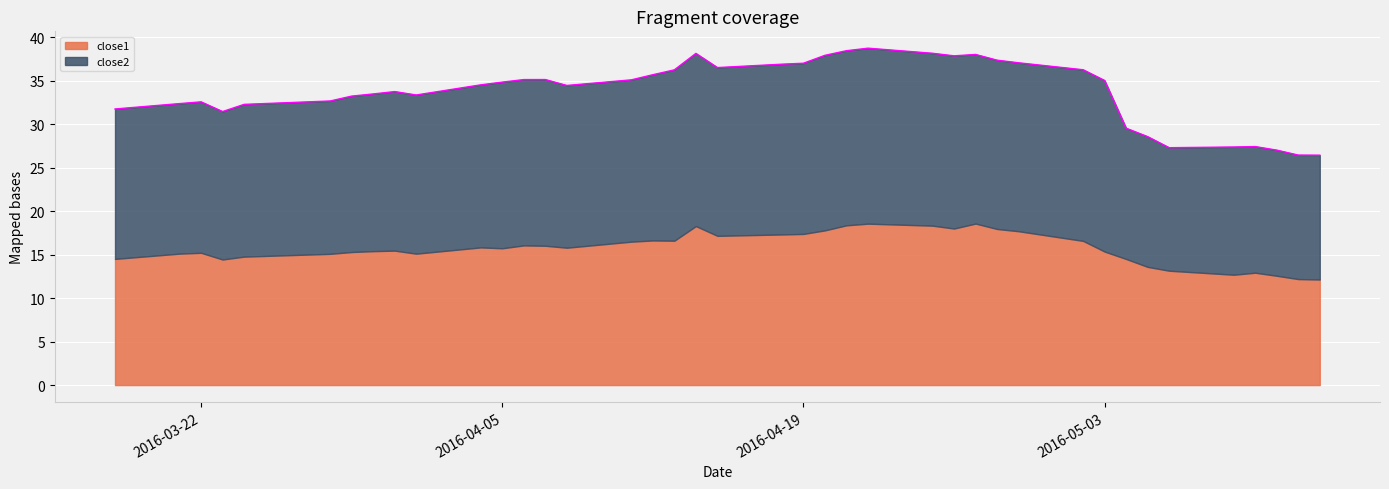

What is the ratio of the value at 2016-04-29 to the value at 2016-04-27?

1.0